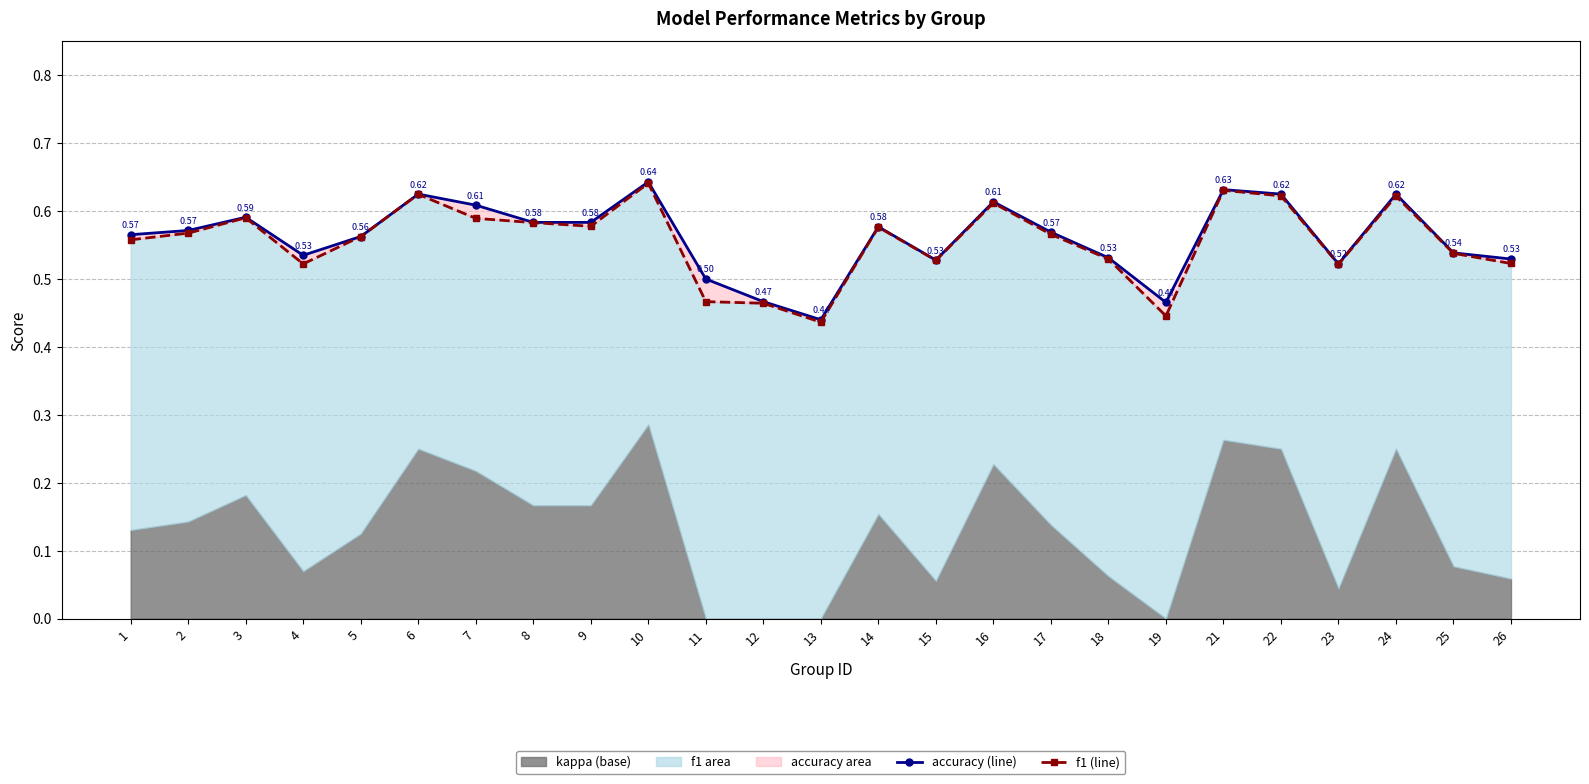

True or false: f1 (line) and accuracy (line) cross at least once.

False